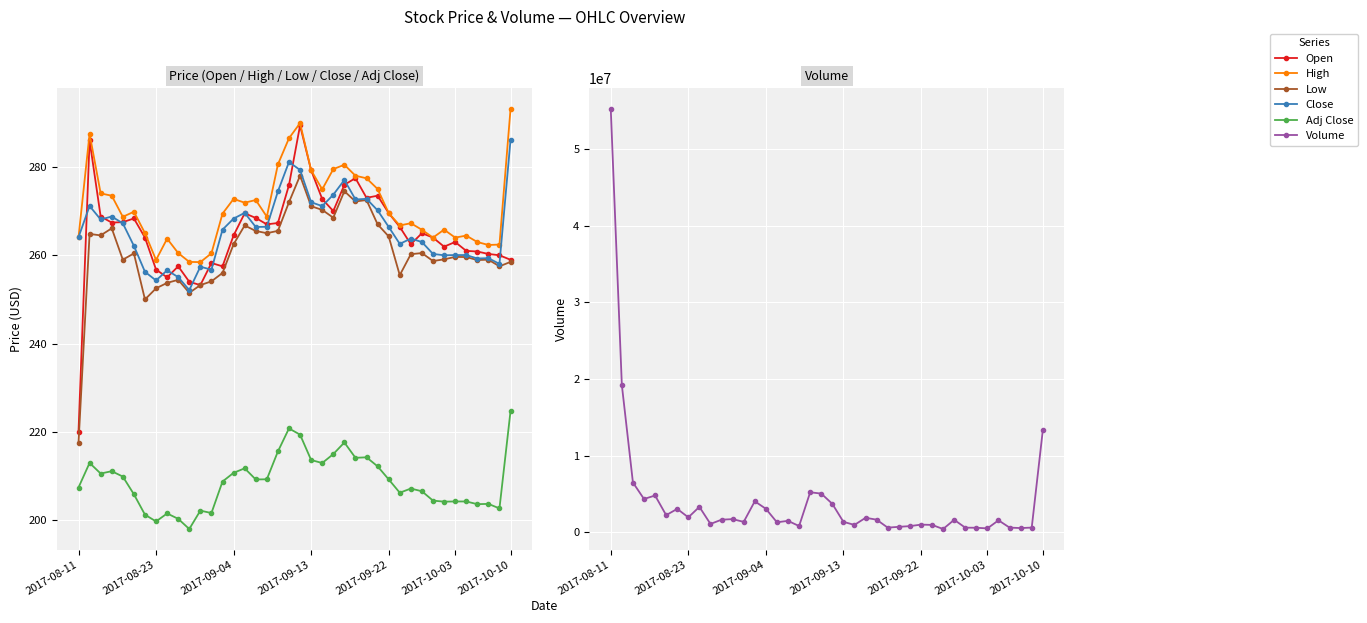

True or false: Low has a value of 259.6 at 2017-10-03.

True